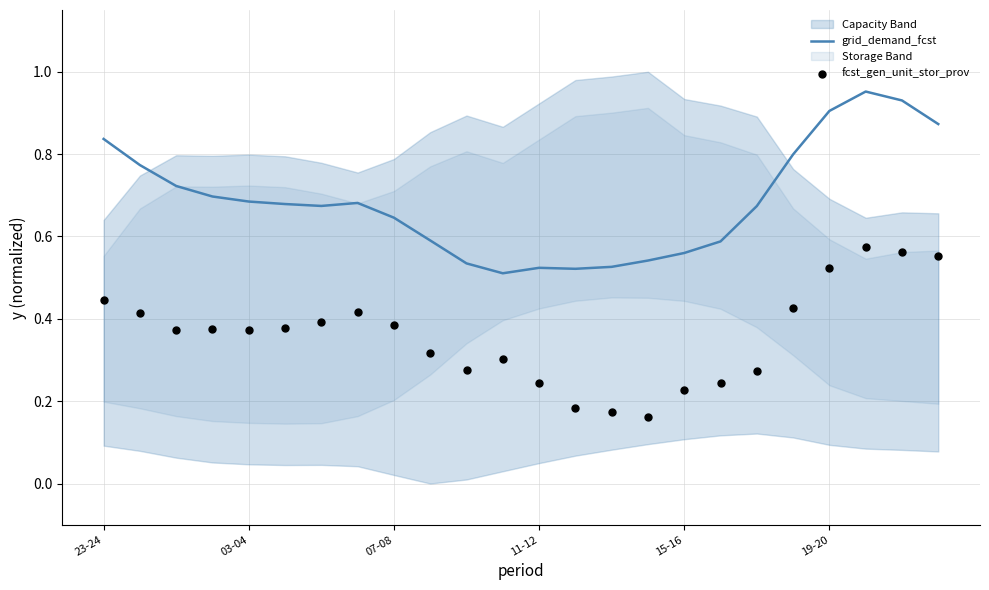

At which category is the sum across all series the highest?

21